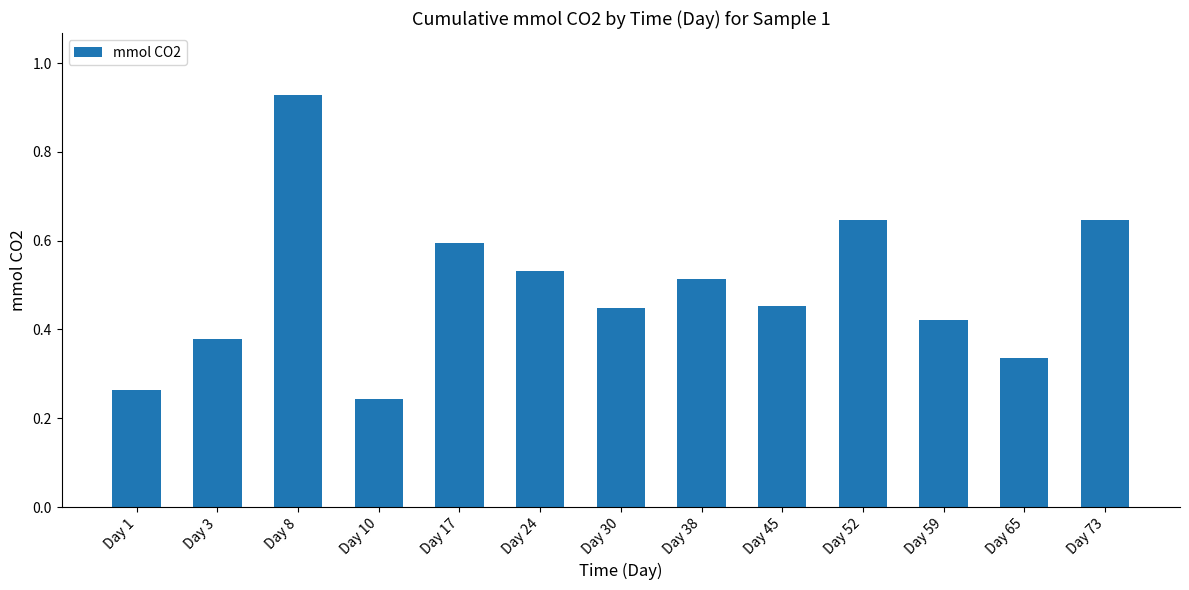

How many values are between 0 and 1?

13